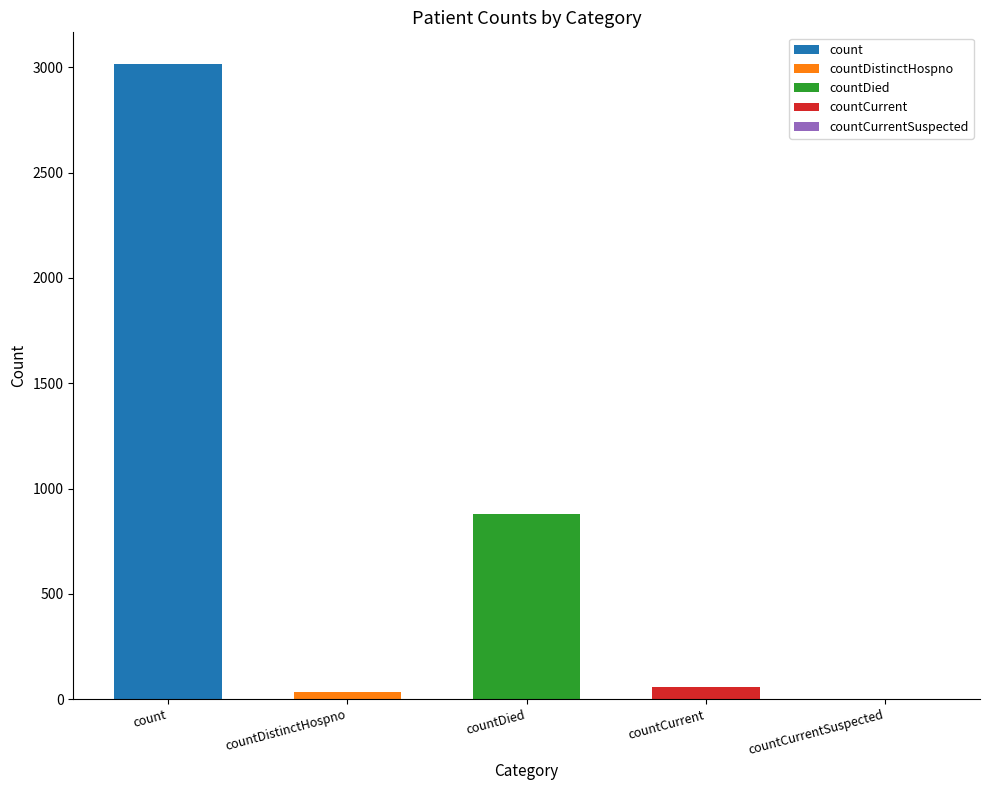

Reading right to left, extract all data points from this chart.

countCurrentSuspected=0	countCurrent=58	countDied=879	countDistinctHospno=34	count=3016